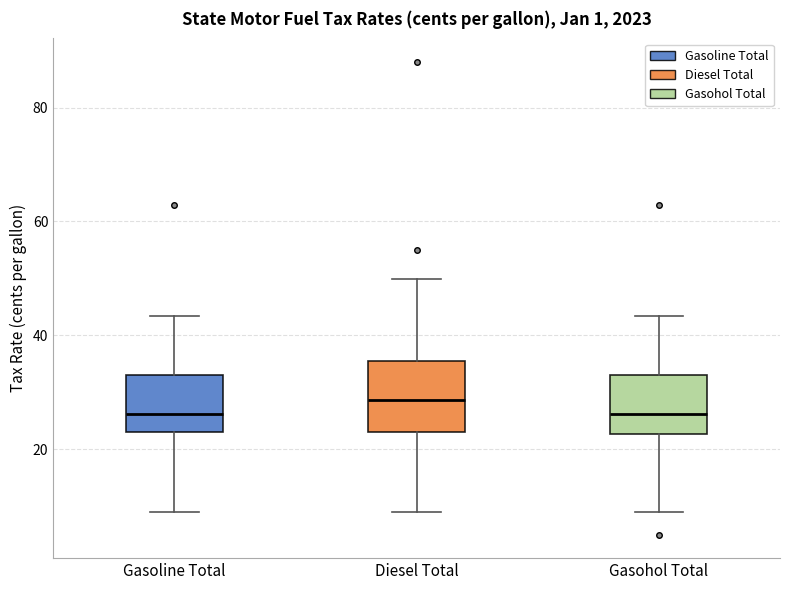

Where does the lower whisker of the box for Gasohol Total end on the y-axis? The values are not printed on the chart, so give them approximately, as read against the axis.

8